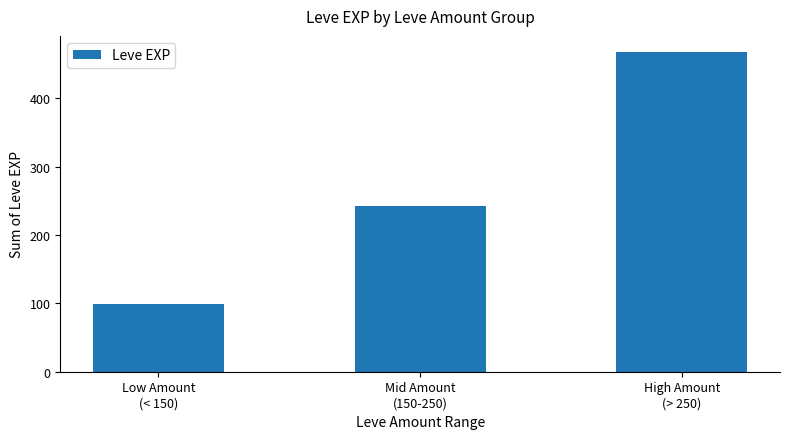

List the labels in order of value, smallest first.

Low Amount
(< 150), Mid Amount
(150-250), High Amount
(> 250)